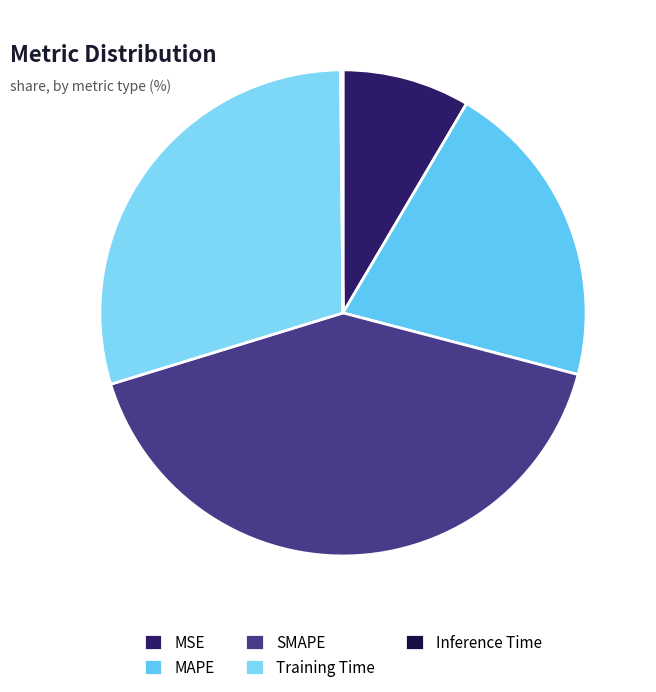

Which has a higher value, MAPE or SMAPE?

SMAPE